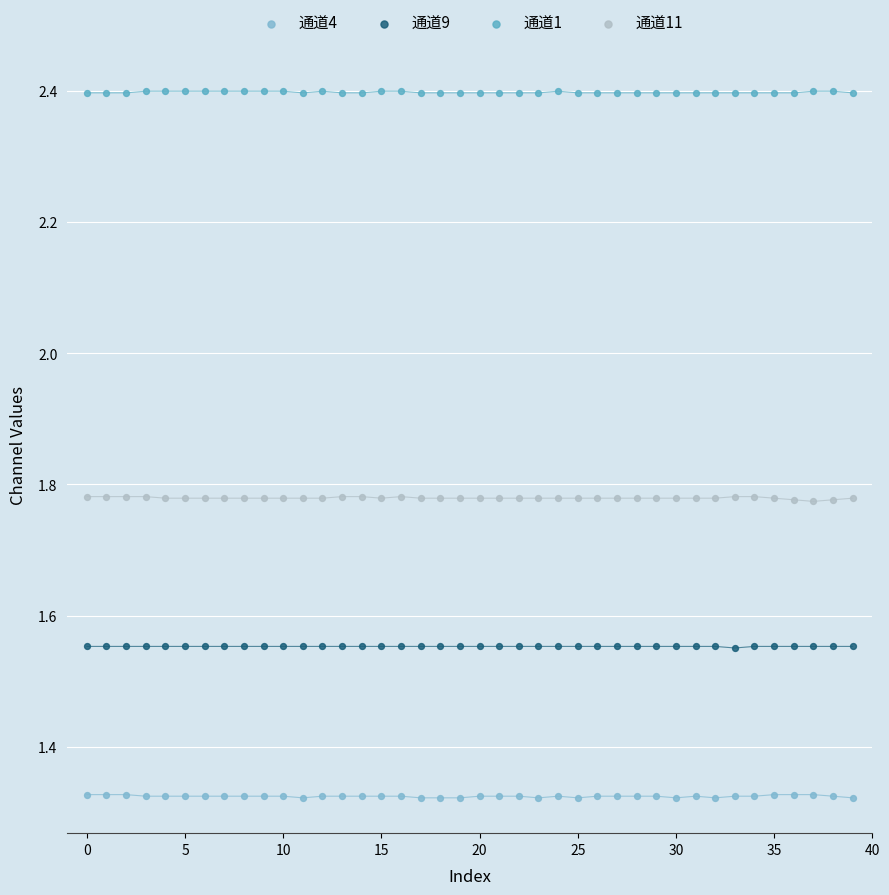

Across all data points, what is the range of Y values (max minus min)?

1.1